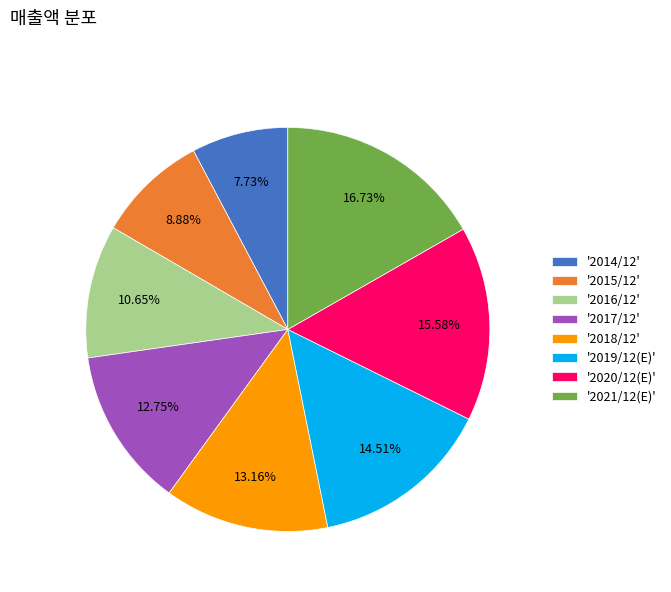

Approximately how many times larger is the value at '2018/12' compared to '2014/12'?

1.7